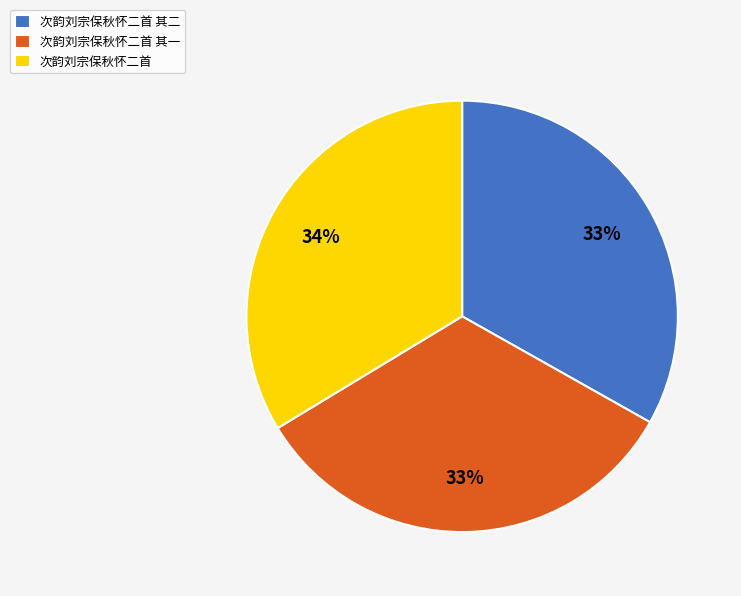

Do 次韵刘宗保秋怀二首 and 次韵刘宗保秋怀二首 其一 together represent more than half of the pie?

Yes